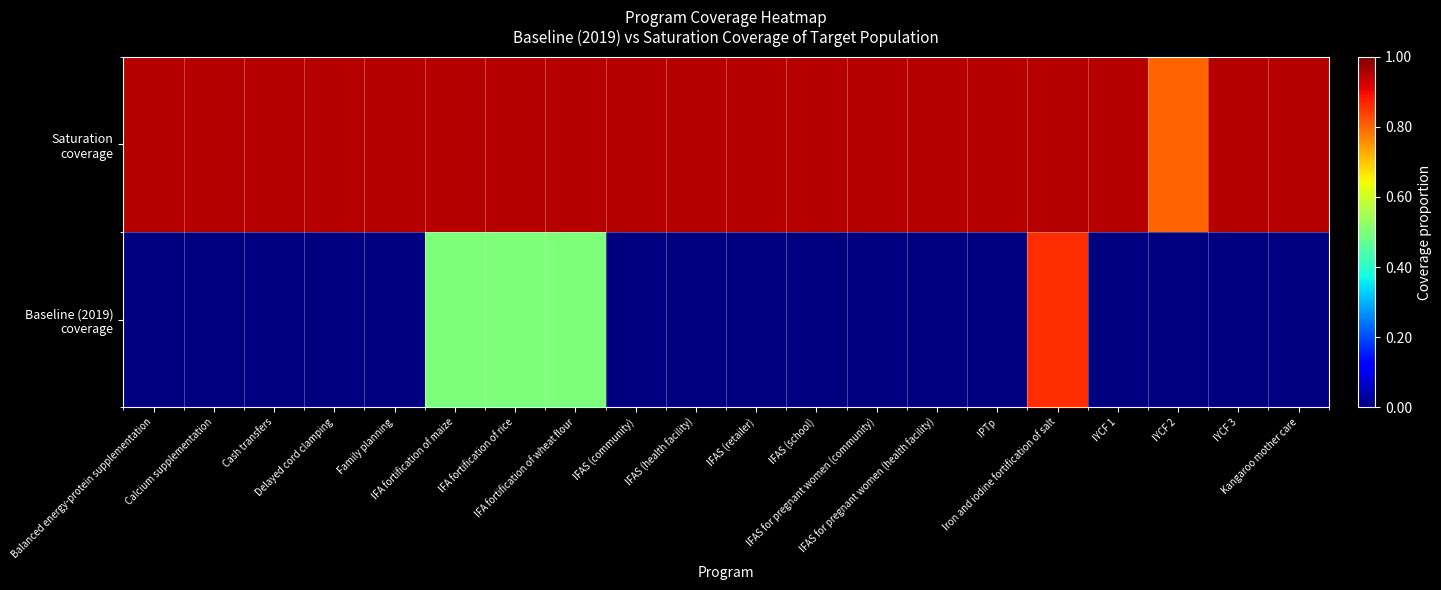

Which has a higher value, IFA fortification of wheat flour or Calcium supplementation?

Calcium supplementation